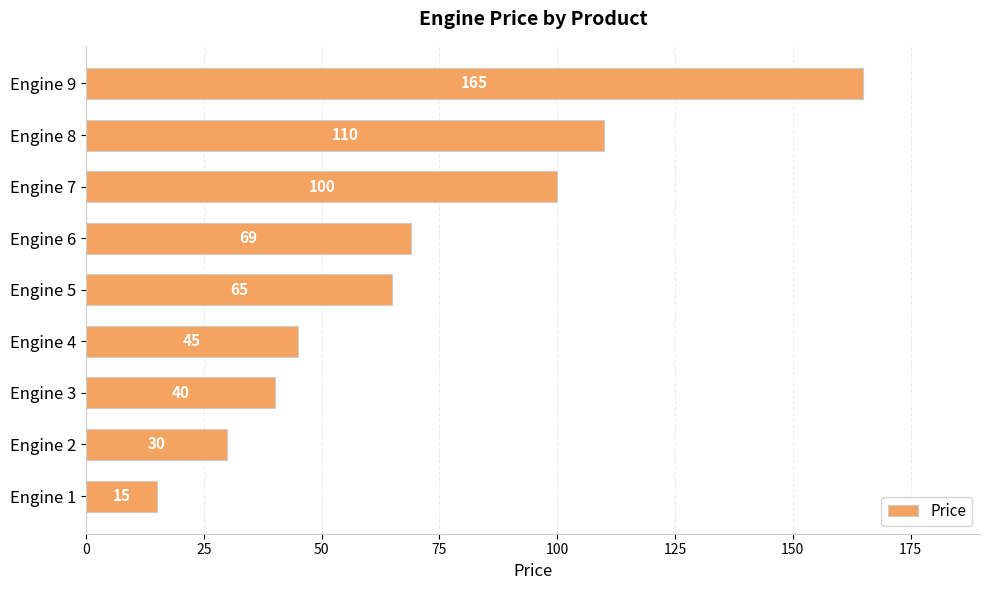

What is the difference between the second highest and second lowest values?

80